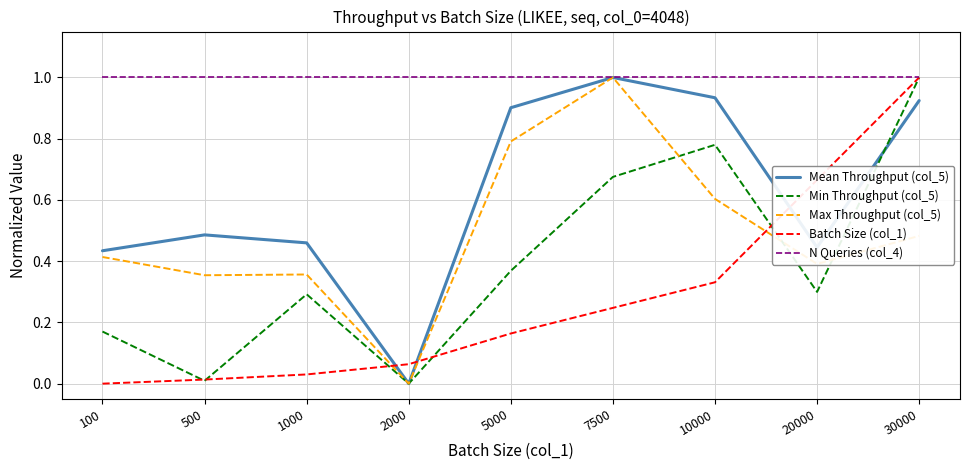

Which series ends up on top after the final intersection of Max Throughput (col_5) and Batch Size (col_1)?

Batch Size (col_1)